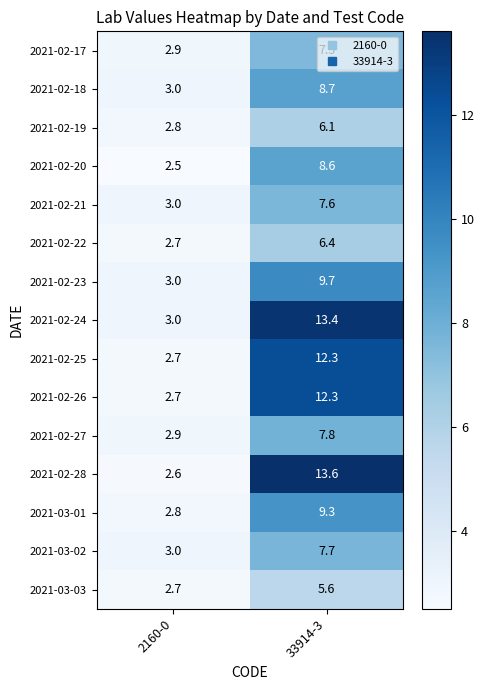

True or false: 2021-02-24 has a value of 19.9 at 33914-3.

False